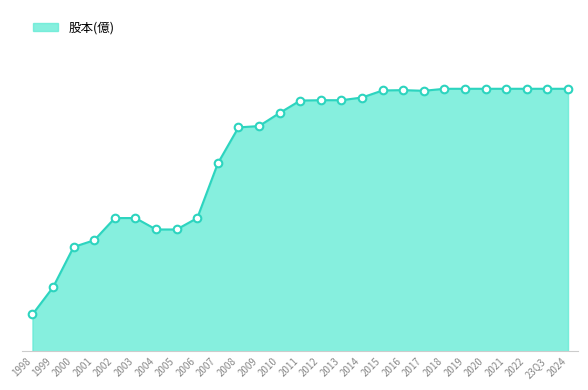

Does the chart have visible grid lines?

No